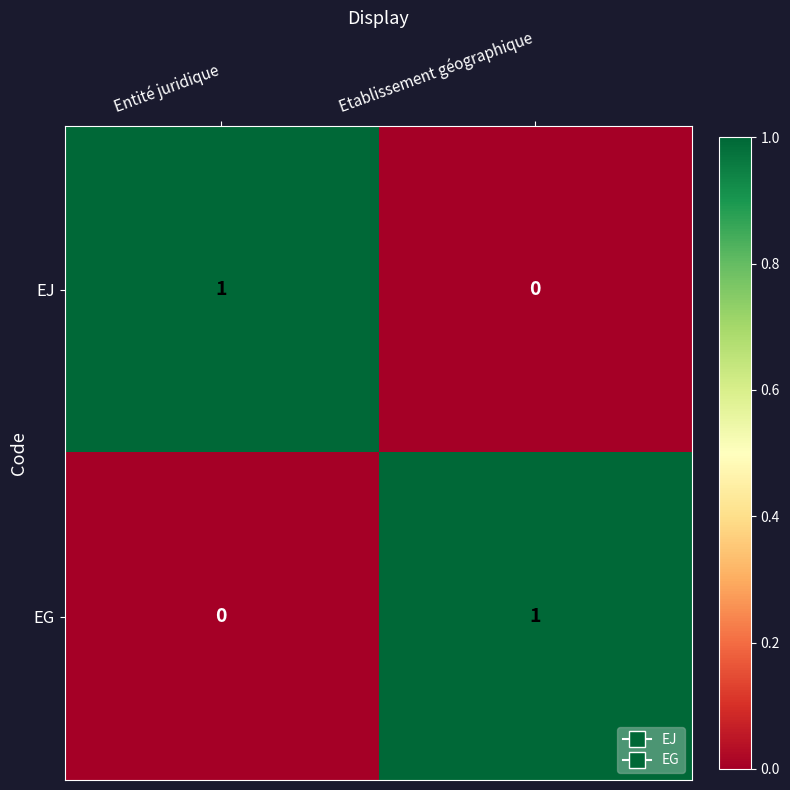

Is it true that EG equals 1 at Etablissement géographique?

True